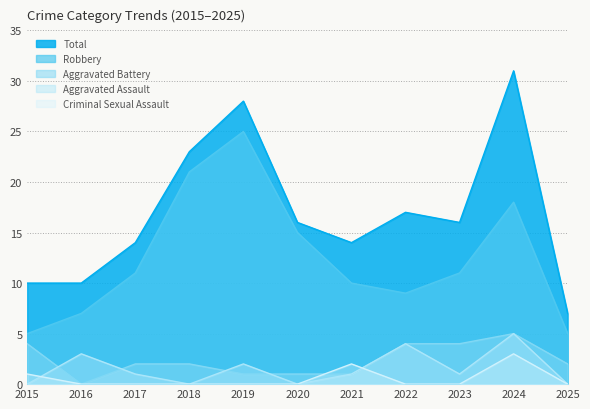

What is the difference between the highest and lowest values at 2022?

17